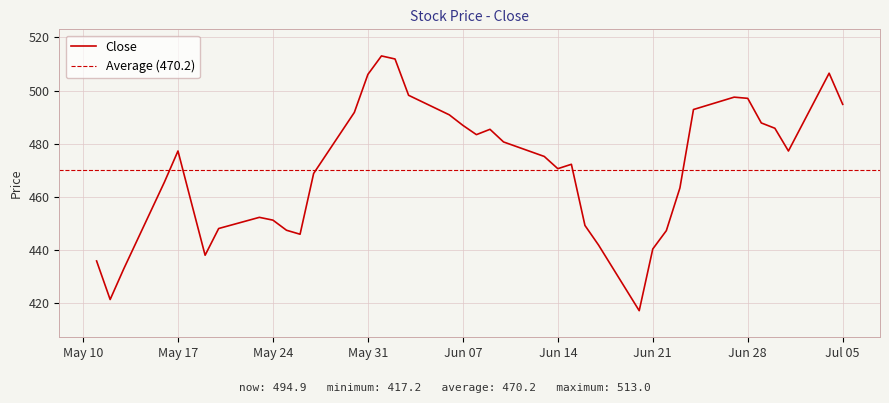

What is the difference between the maximum and minimum values?

95.8